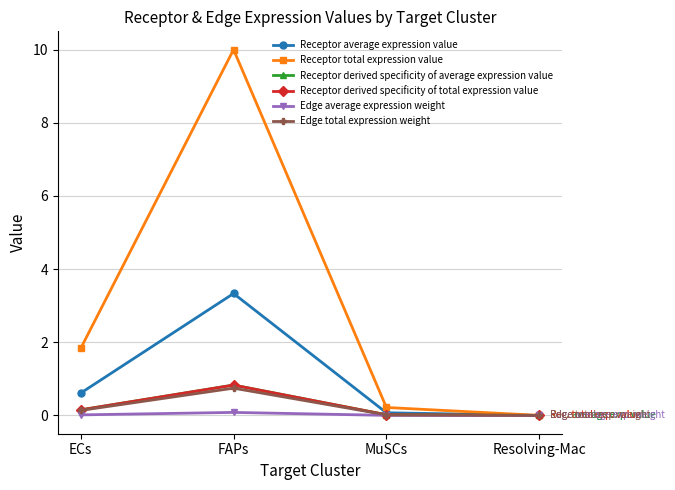

Is it true that Edge average expression weight equals 0.0 at ECs?

False